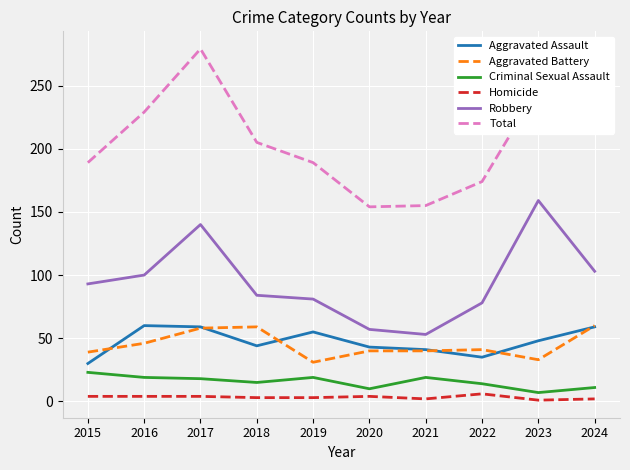

True or false: Robbery and Criminal Sexual Assault intersect in this chart.

False